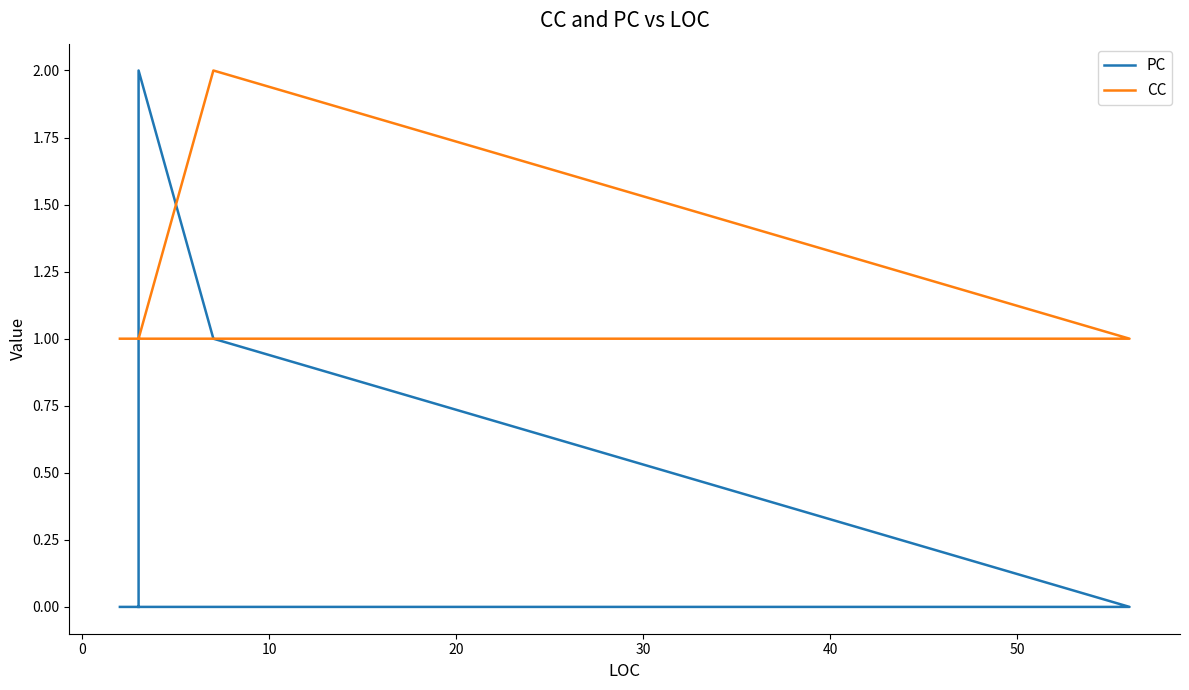

At how many categories does at least one series exceed 0?

6